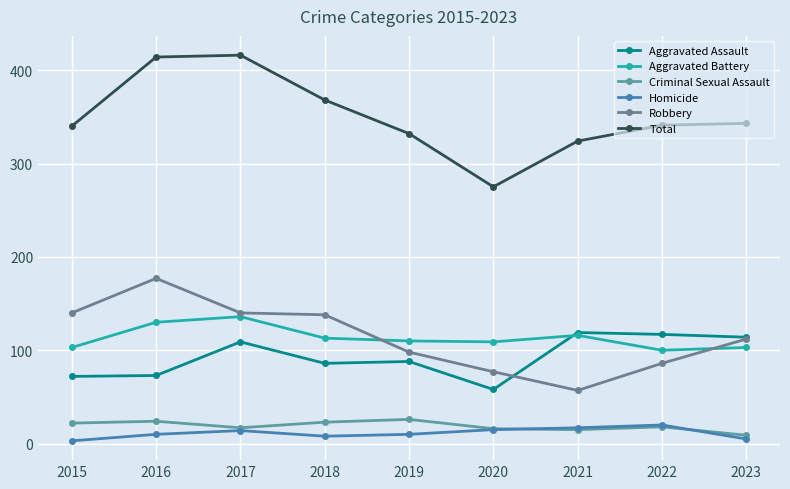

Is the value of Aggravated Battery at 2023 greater than the value of Robbery at 2022?

Yes